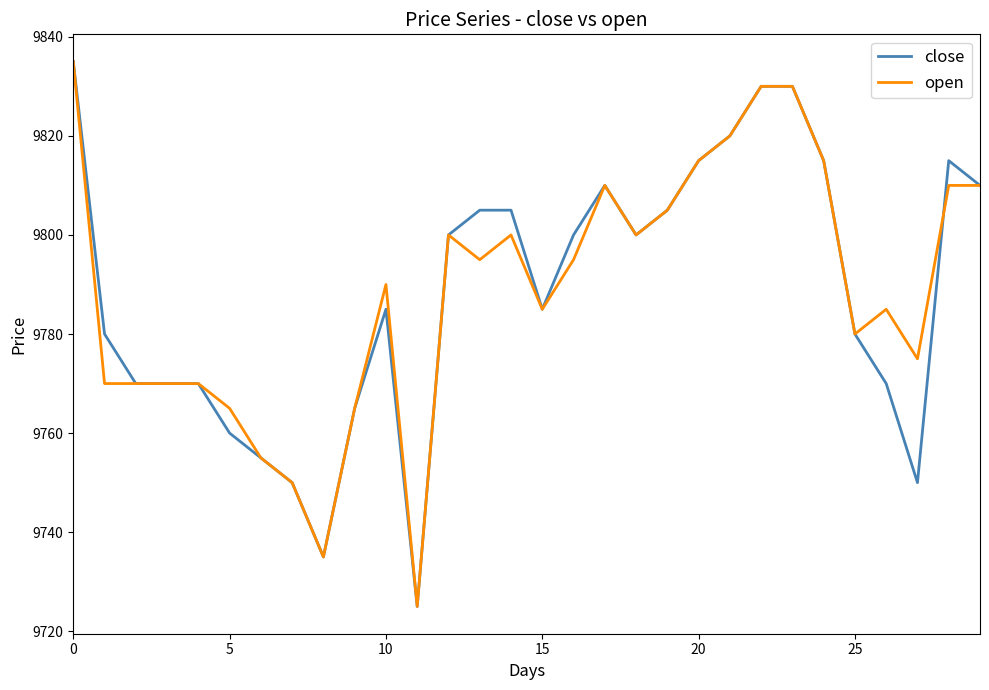

What is the smallest value displayed?

9725